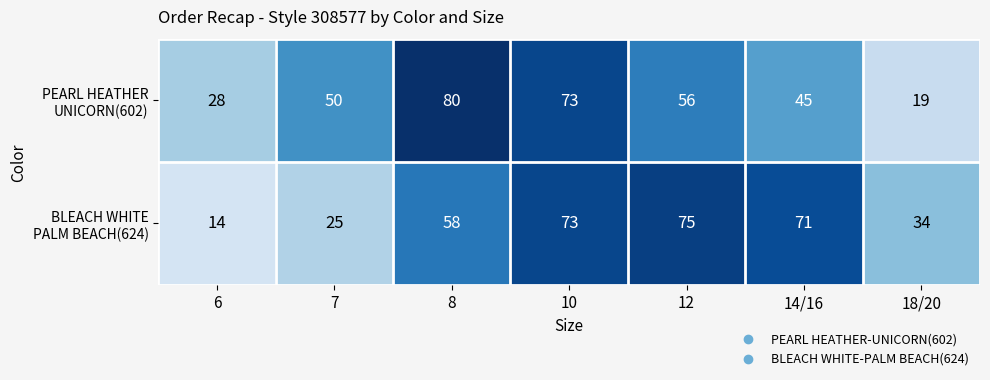

Which label corresponds to the smallest value in the chart?

6